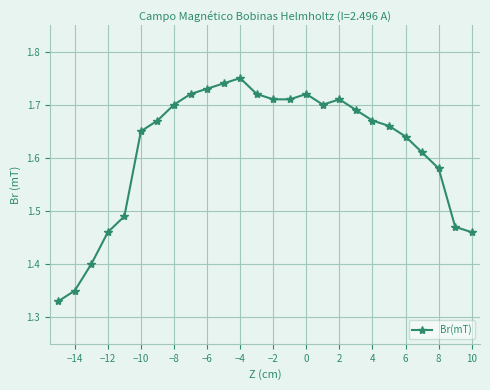

What is the difference between the second highest and second lowest values?

0.4